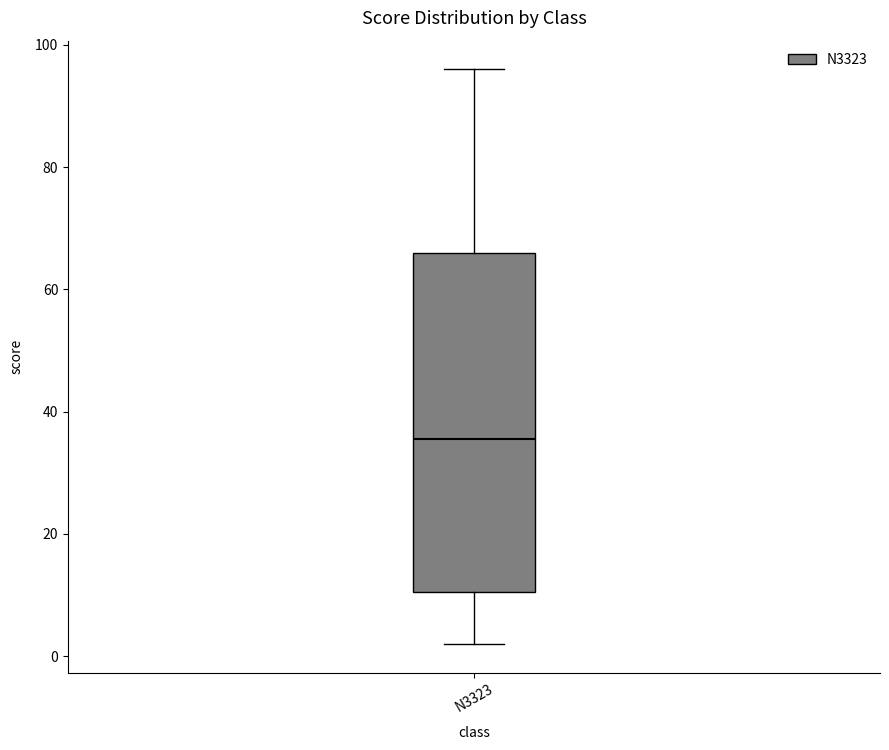

Read this box plot against the y-axis: the position of the median line, the range covered by the box, and the ends of both whiskers. The values are not printed on the chart, so give them approximately, as read against the axis.

median 36, box 10 to 66, whiskers 2 to 96